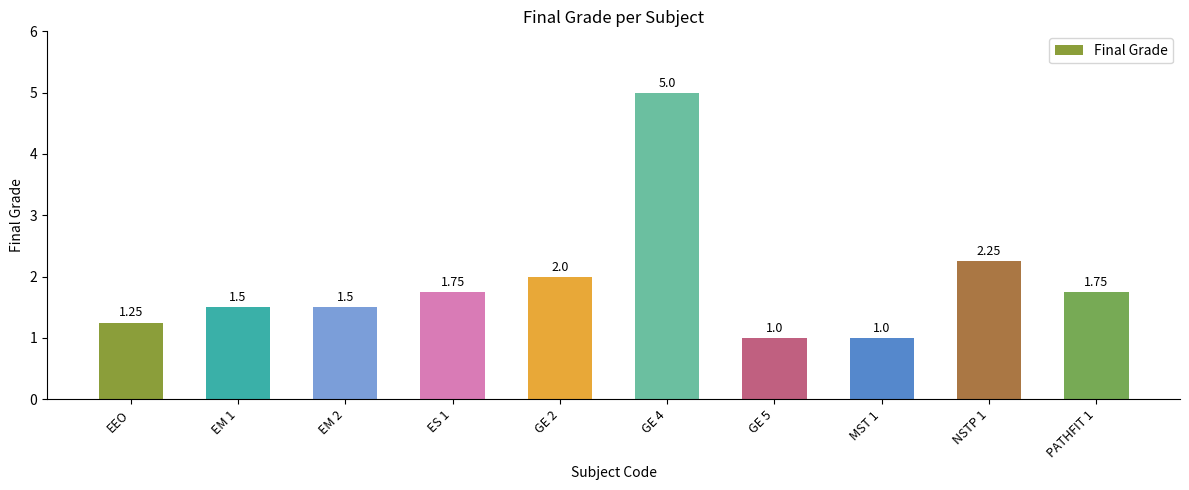

Are the bars grouped side by side (vs. stacked)?

No